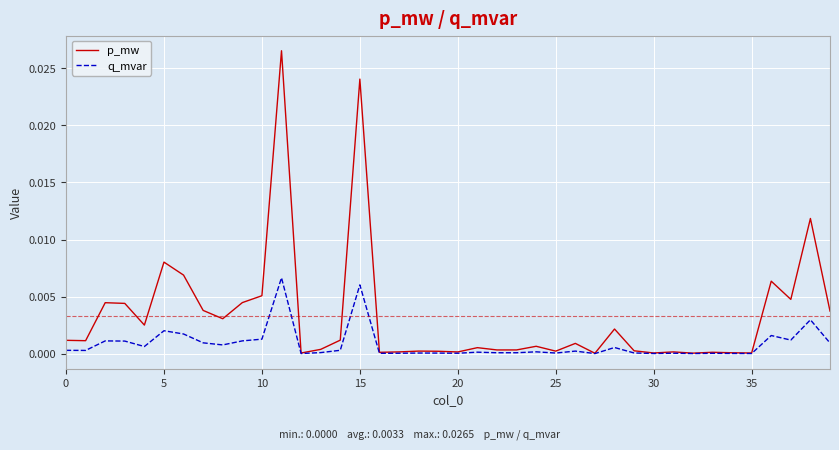

Which series has the largest total across all categories?

p_mw